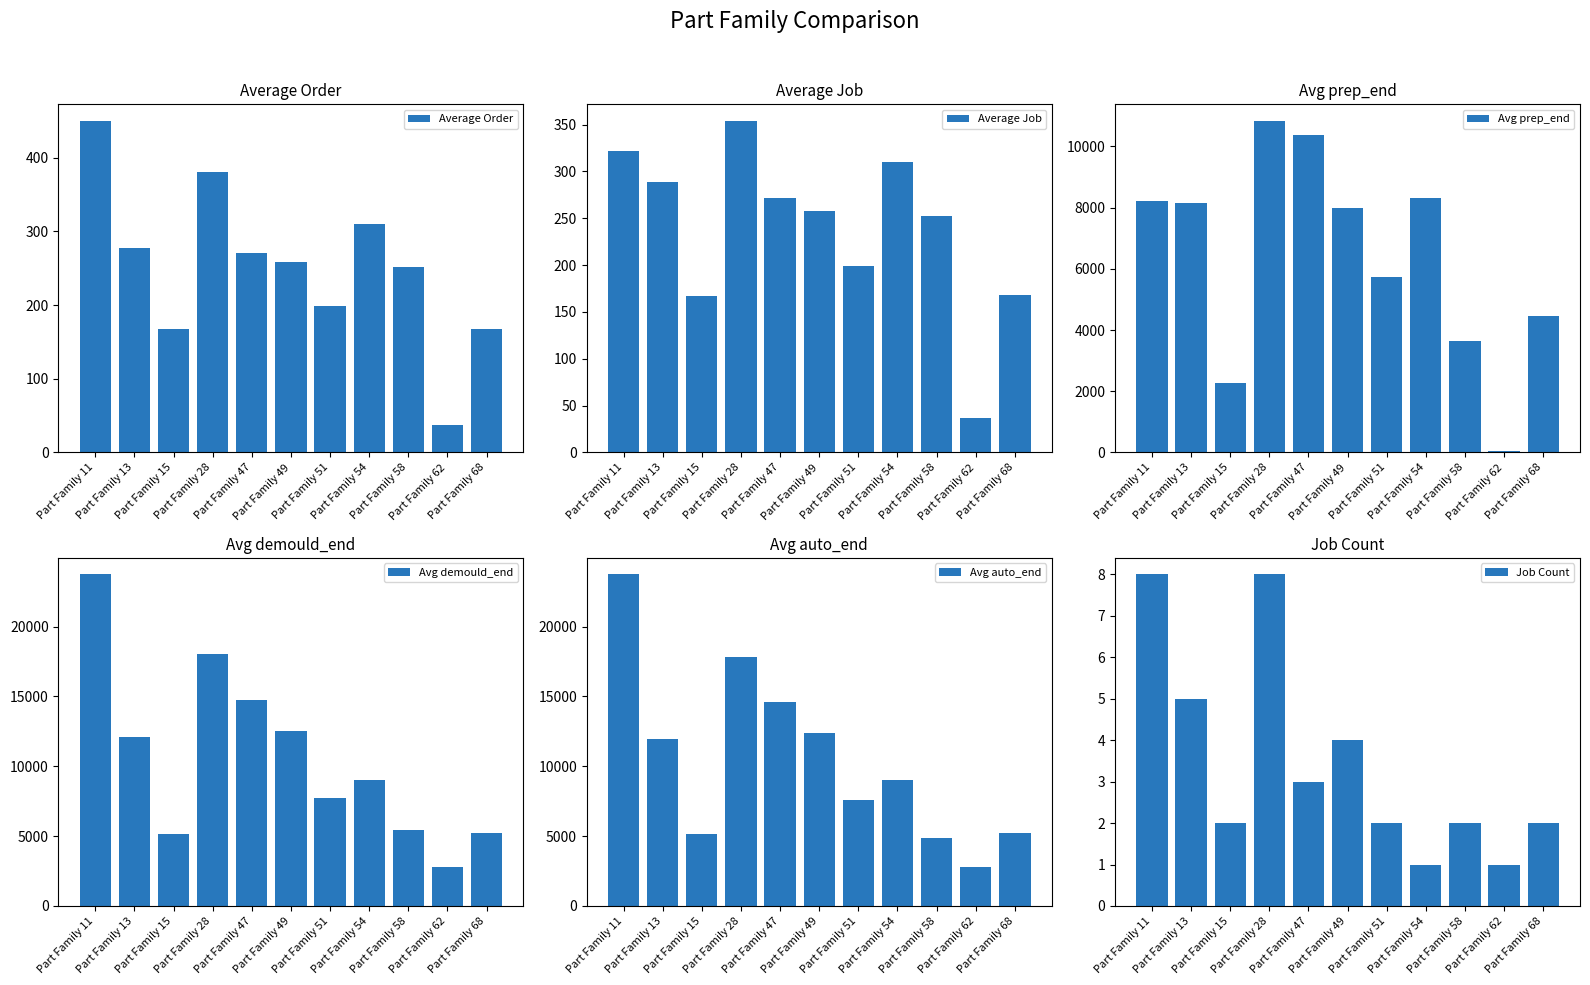

How many bars are there in each group?

6